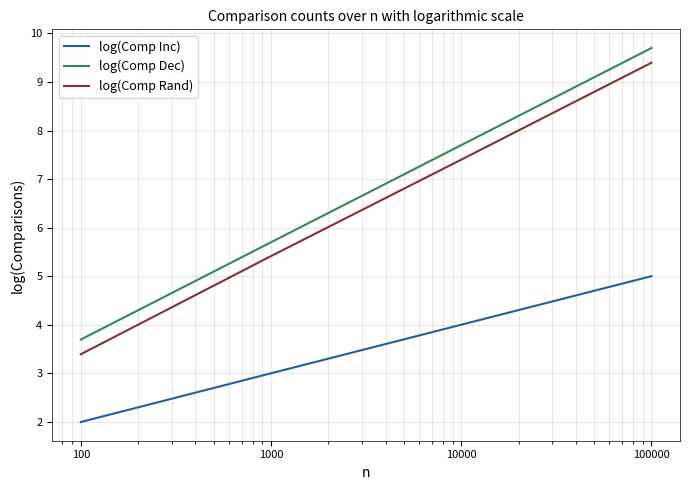

Does the chart have visible grid lines?

Yes